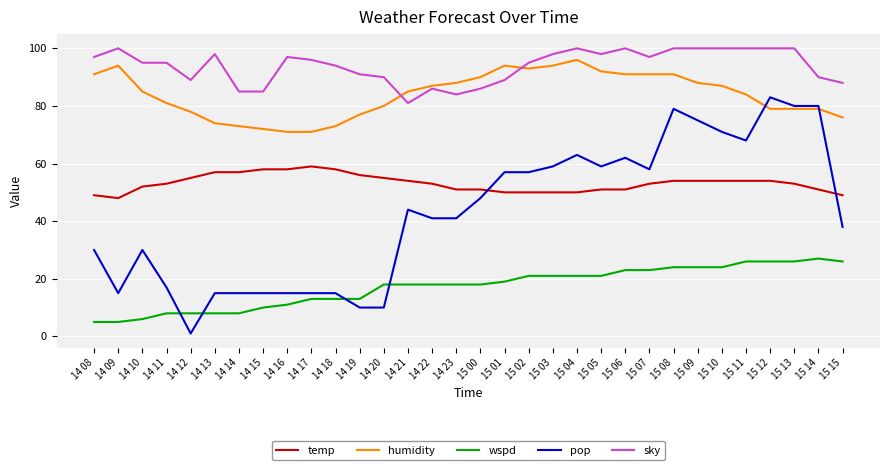

At which category is the sum across all series the highest?

15 08